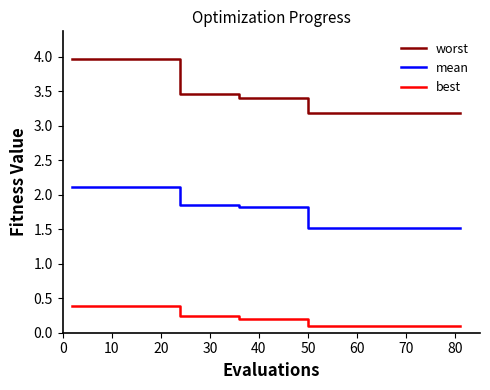

True or false: best and worst cross at least once.

False